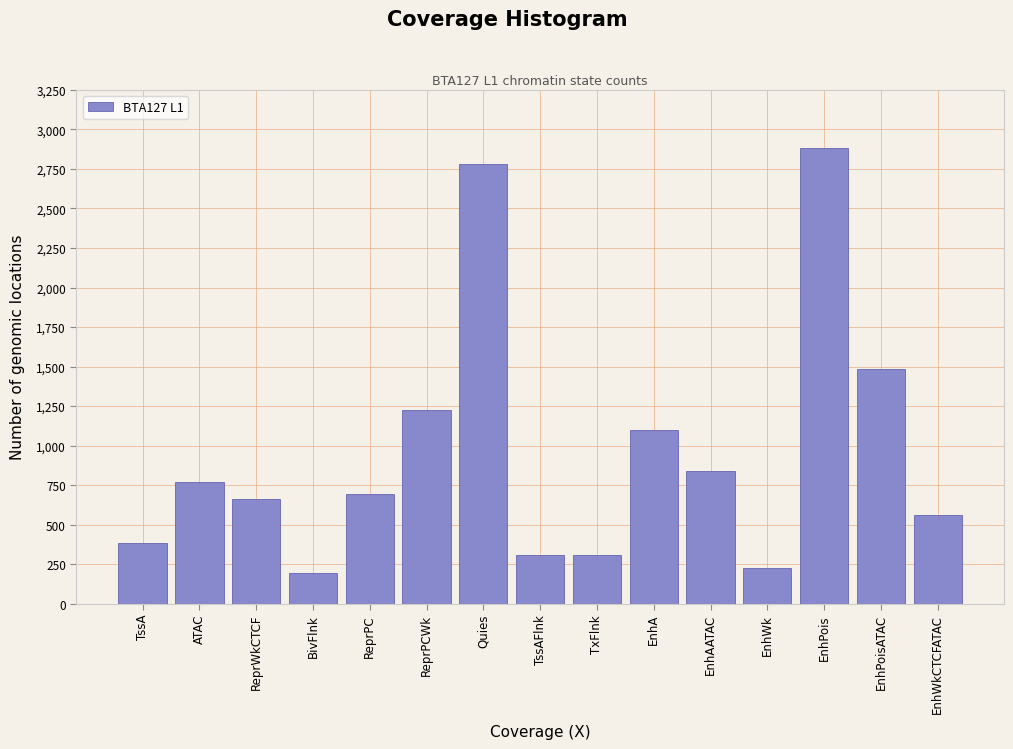

Reading left to right, list all the values displayed in this chart.

386	767	660	194	693	1224	2779	307	307	1097	837	227	2880	1485	558